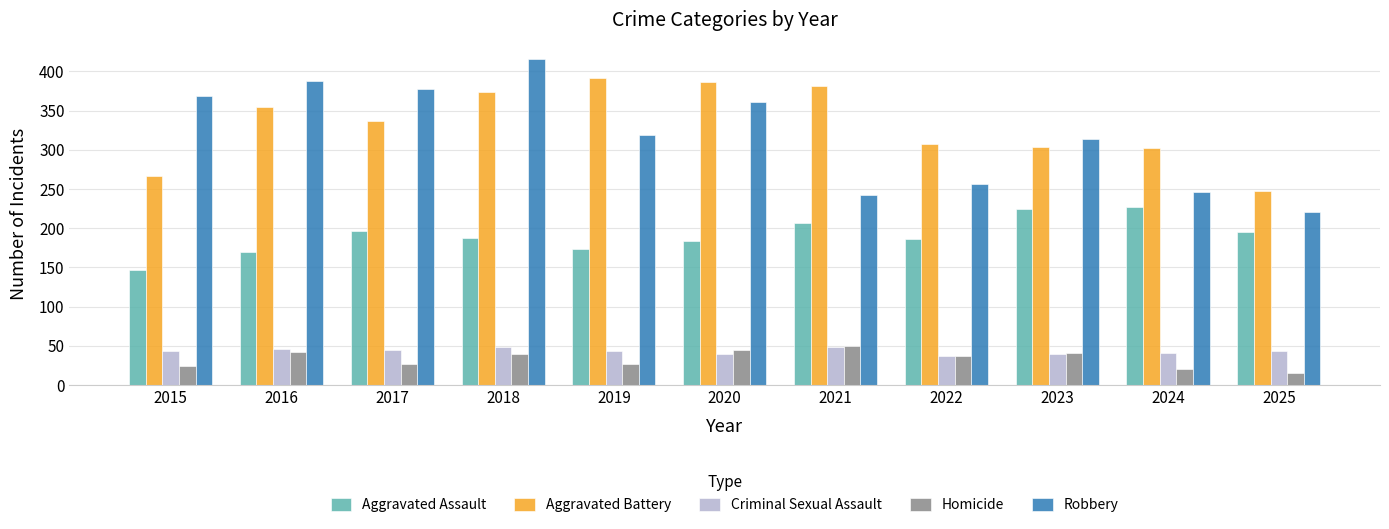

At which label is Aggravated Battery closest to 319?

2022